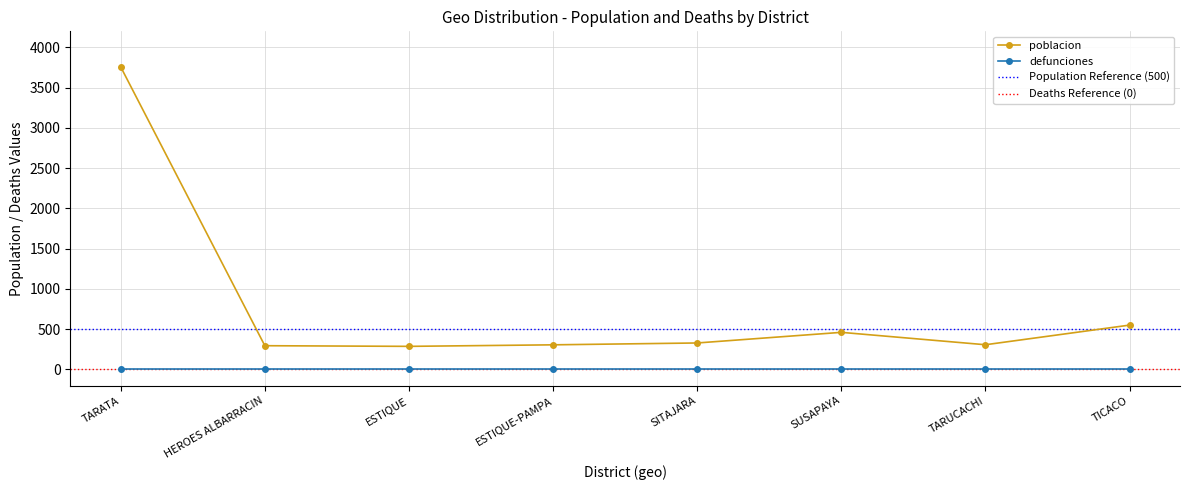

Which label corresponds to the largest value in the chart?

TARATA